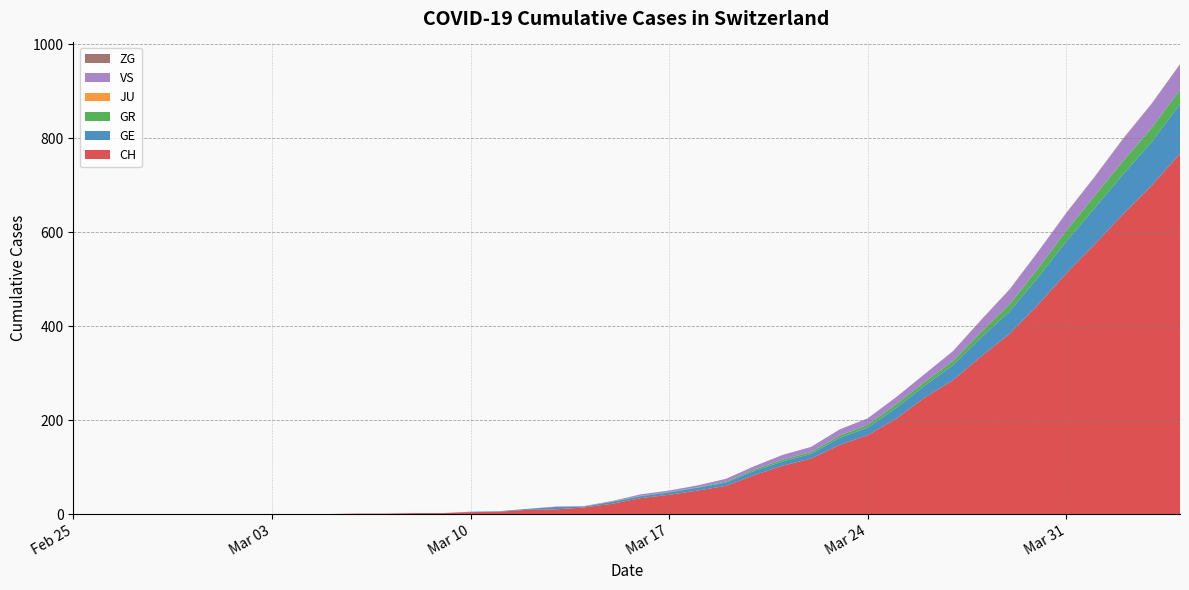

Reading right to left, list all the values displayed in this chart.

CH: 2020-04-04=767	2020-04-03=700	2020-04-02=639	2020-04-01=575	2020-03-31=513	2020-03-30=446	2020-03-29=384	2020-03-28=336	2020-03-27=285	2020-03-26=248	2020-03-25=203	2020-03-24=168	2020-03-23=147	2020-03-22=118	2020-03-21=103	2020-03-20=83	2020-03-19=60	2020-03-18=50	2020-03-17=41	2020-03-16=34	2020-03-15=22	2020-03-14=14	2020-03-13=10	2020-03-12=9	2020-03-11=5	2020-03-10=4	2020-03-09=2	2020-03-08=2	2020-03-07=1	2020-03-06=1	2020-03-05=0	2020-03-04=0	2020-03-03=0	2020-03-02=0	2020-03-01=0	2020-02-29=0	2020-02-28=0	2020-02-27=0	2020-02-26=0	2020-02-25=0
GE: 2020-04-04=106	2020-04-03=92	2020-04-02=85	2020-04-01=77	2020-03-31=68	2020-03-30=58	2020-03-29=48	2020-03-28=40	2020-03-27=32	2020-03-26=25	2020-03-25=23	2020-03-24=16	2020-03-23=15	2020-03-22=10	2020-03-21=9	2020-03-20=9	2020-03-19=7	2020-03-18=6	2020-03-17=5	2020-03-16=4	2020-03-15=4	2020-03-14=2	2020-03-13=5	2020-03-12=2	2020-03-11=1	2020-03-10=1	2020-03-09=0	2020-03-08=0	2020-03-07=0	2020-03-06=0	2020-03-05=0	2020-03-04=0	2020-03-03=0	2020-03-02=0	2020-03-01=0	2020-02-29=0	2020-02-28=0	2020-02-27=0	2020-02-26=0	2020-02-25=0
GR: 2020-04-04=30	2020-04-03=30	2020-04-02=28	2020-04-01=26	2020-03-31=23	2020-03-30=19	2020-03-29=15	2020-03-28=12	2020-03-27=9	2020-03-26=8	2020-03-25=8	2020-03-24=6	2020-03-23=5	2020-03-22=4	2020-03-21=4	2020-03-20=3	2020-03-19=2	2020-03-18=1	2020-03-17=1	2020-03-16=1	2020-03-15=1	2020-03-14=0	2020-03-13=0	2020-03-12=0	2020-03-11=0	2020-03-10=0	2020-03-09=0	2020-03-08=0	2020-03-07=0	2020-03-06=0	2020-03-05=0	2020-03-04=0	2020-03-03=0	2020-03-02=0	2020-03-01=0	2020-02-29=0	2020-02-28=0	2020-02-27=0	2020-02-26=0	2020-02-25=0
JU: 2020-04-04=0	2020-04-03=0	2020-04-02=0	2020-04-01=0	2020-03-31=0	2020-03-30=0	2020-03-29=0	2020-03-28=0	2020-03-27=0	2020-03-26=0	2020-03-25=0	2020-03-24=0	2020-03-23=0	2020-03-22=0	2020-03-21=0	2020-03-20=0	2020-03-19=0	2020-03-18=0	2020-03-17=0	2020-03-16=0	2020-03-15=0	2020-03-14=0	2020-03-13=0	2020-03-12=0	2020-03-11=0	2020-03-10=0	2020-03-09=0	2020-03-08=0	2020-03-07=0	2020-03-06=0	2020-03-05=0	2020-03-04=0	2020-03-03=0	2020-03-02=0	2020-03-01=0	2020-02-29=0	2020-02-28=0	2020-02-27=0	2020-02-26=0	2020-02-25=0
VS: 2020-04-04=53	2020-04-03=51	2020-04-02=47	2020-04-01=40	2020-03-31=37	2020-03-30=35	2020-03-29=31	2020-03-28=25	2020-03-27=21	2020-03-26=17	2020-03-25=15	2020-03-24=14	2020-03-23=13	2020-03-22=11	2020-03-21=10	2020-03-20=7	2020-03-19=6	2020-03-18=4	2020-03-17=3	2020-03-16=3	2020-03-15=1	2020-03-14=1	2020-03-13=1	2020-03-12=0	2020-03-11=0	2020-03-10=0	2020-03-09=0	2020-03-08=0	2020-03-07=0	2020-03-06=0	2020-03-05=0	2020-03-04=0	2020-03-03=0	2020-03-02=0	2020-03-01=0	2020-02-29=0	2020-02-28=0	2020-02-27=0	2020-02-26=0	2020-02-25=0
ZG: 2020-04-04=2	2020-04-03=1	2020-04-02=1	2020-04-01=1	2020-03-31=1	2020-03-30=1	2020-03-29=1	2020-03-28=1	2020-03-27=0	2020-03-26=0	2020-03-25=0	2020-03-24=0	2020-03-23=0	2020-03-22=0	2020-03-21=0	2020-03-20=0	2020-03-19=0	2020-03-18=0	2020-03-17=0	2020-03-16=0	2020-03-15=0	2020-03-14=0	2020-03-13=0	2020-03-12=0	2020-03-11=0	2020-03-10=0	2020-03-09=0	2020-03-08=0	2020-03-07=0	2020-03-06=0	2020-03-05=0	2020-03-04=0	2020-03-03=0	2020-03-02=0	2020-03-01=0	2020-02-29=0	2020-02-28=0	2020-02-27=0	2020-02-26=0	2020-02-25=0